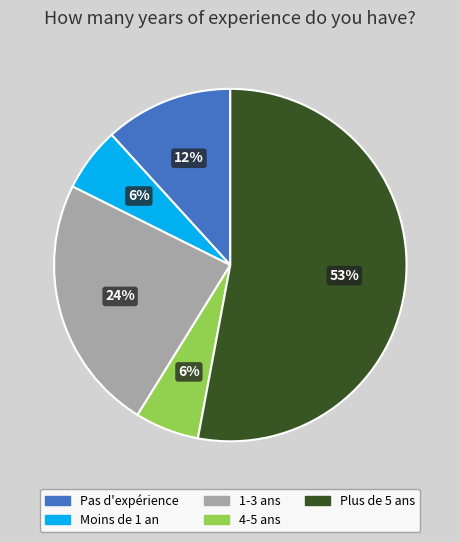

Is it true that 1-3 ans is 24% of the pie?

True